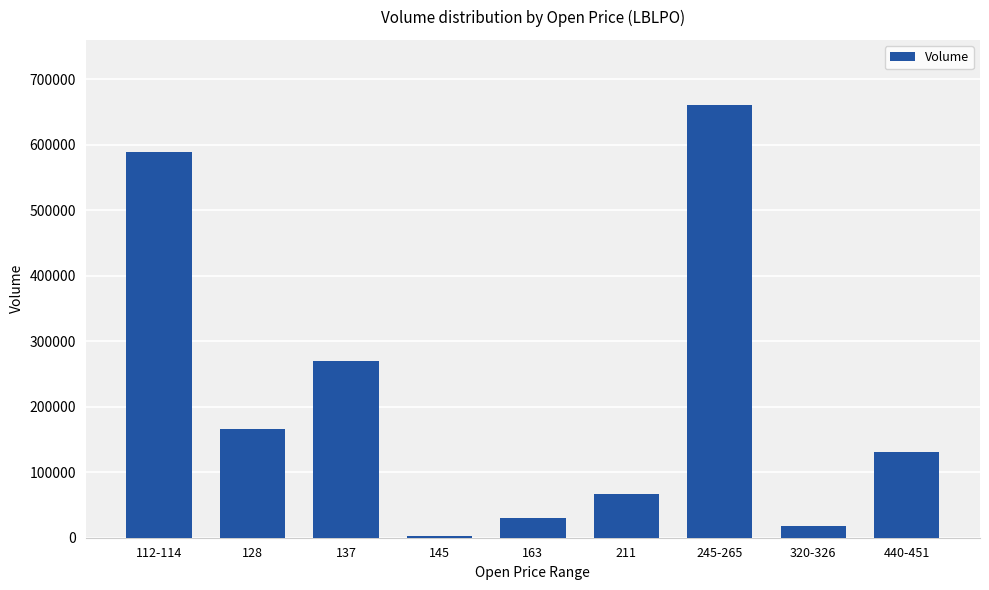

What is the minimum value shown in the chart?

2280